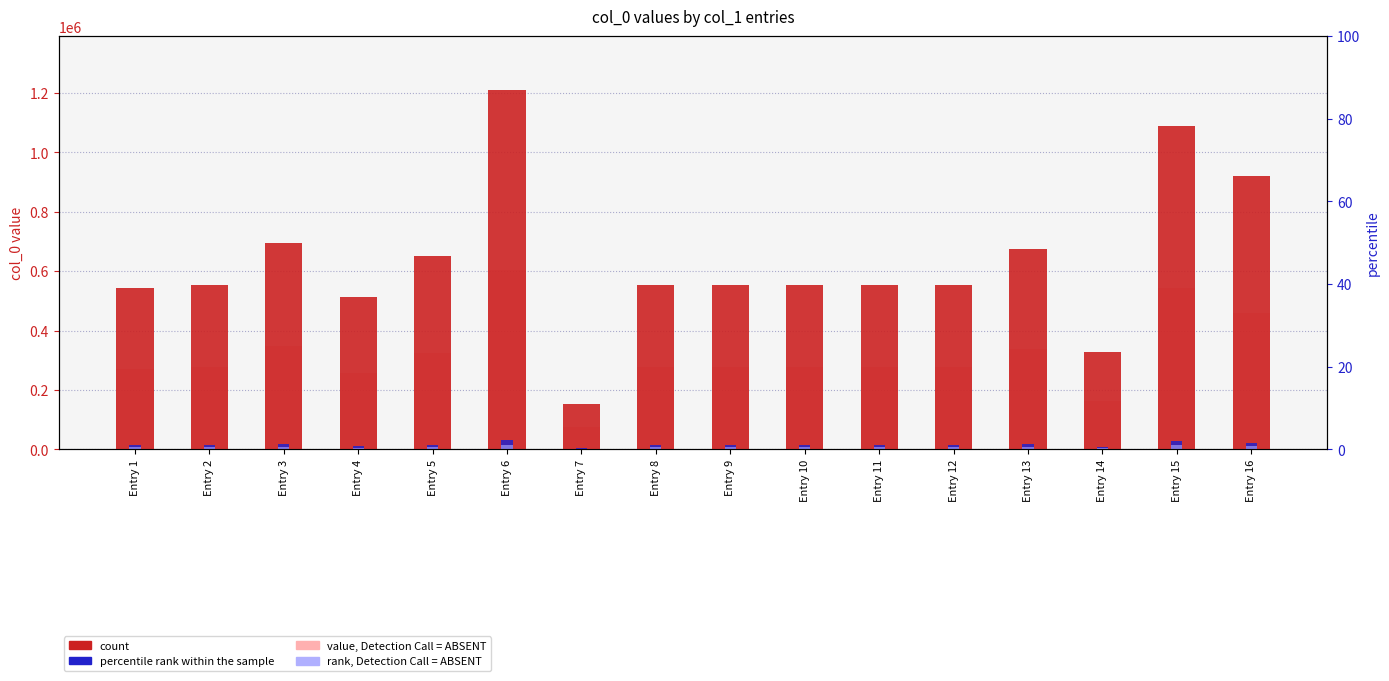

How many series are shown in this chart?

4